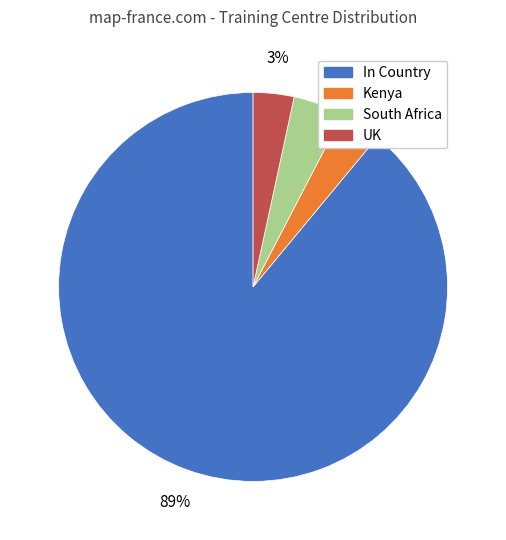

What is the majority slice?

In Country